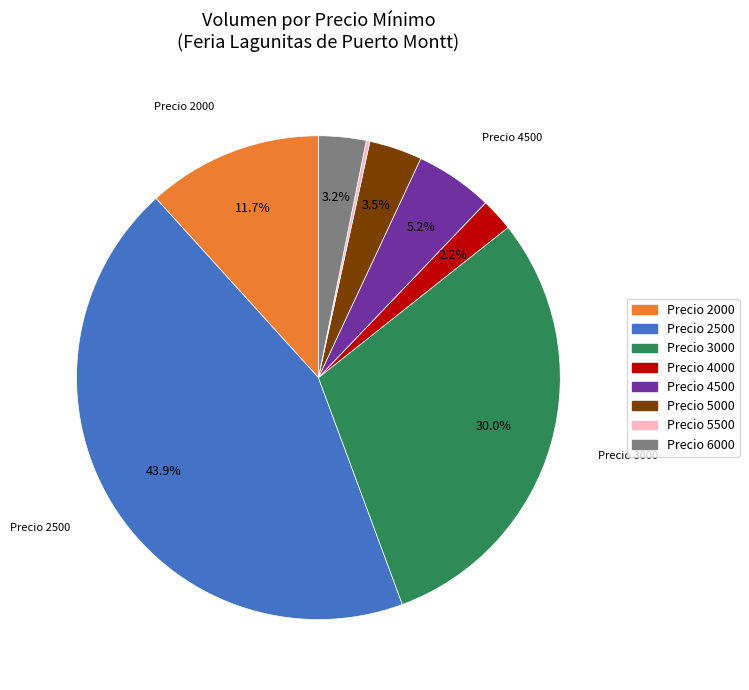

Is there any slice that represents more than half of the pie?

No